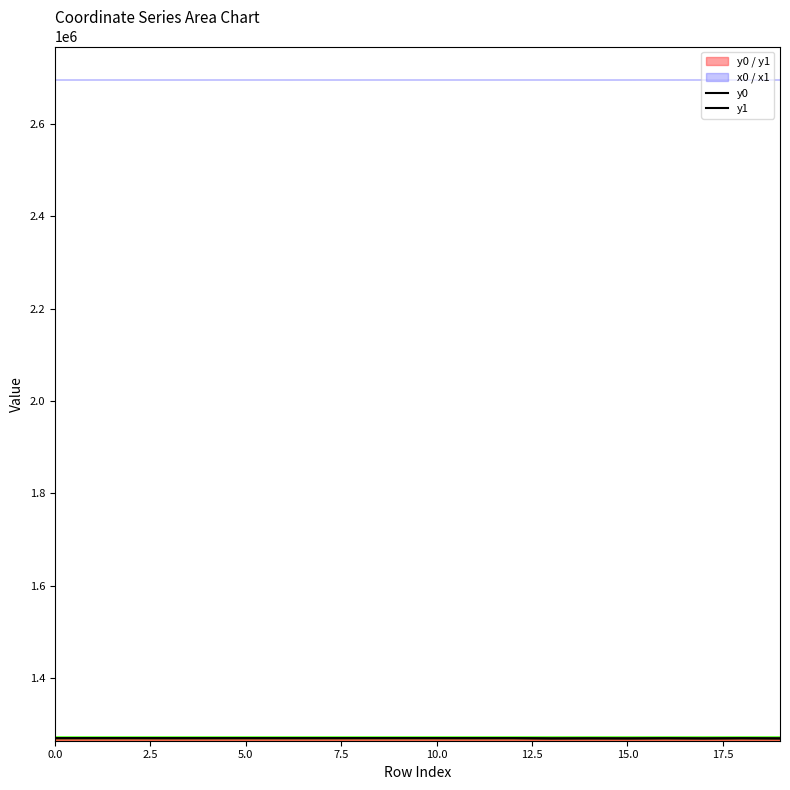

The value of y1 at 10 is 1269821.4. True or false?

True